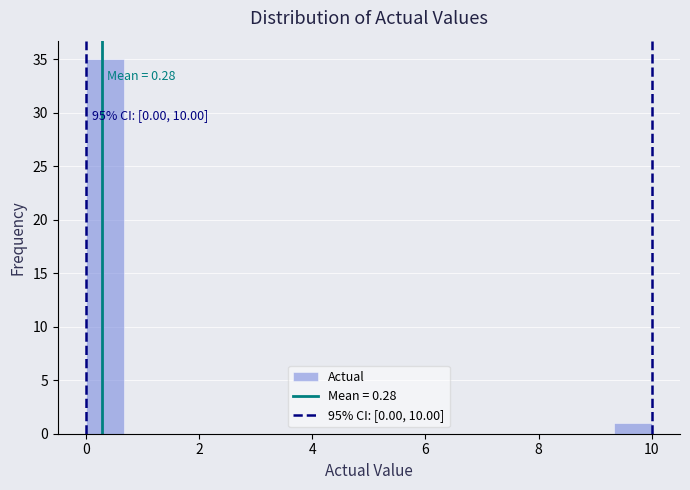

Read against the x-axis, roughly where is the centre of the tallest bar?

0.4